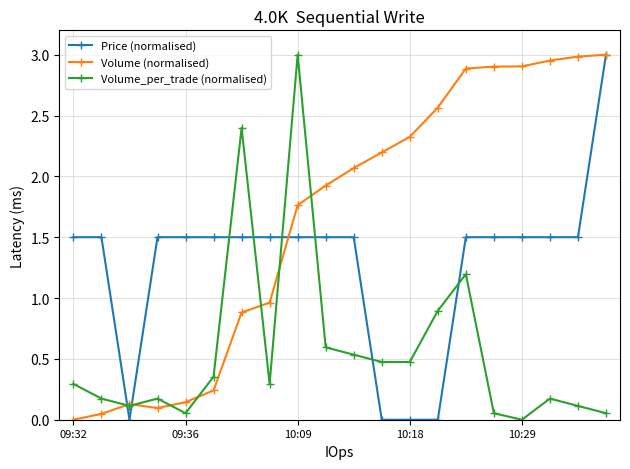

Rank the series by their average value, from highest to lowest.

Volume (normalised), Price (normalised), Volume_per_trade (normalised)